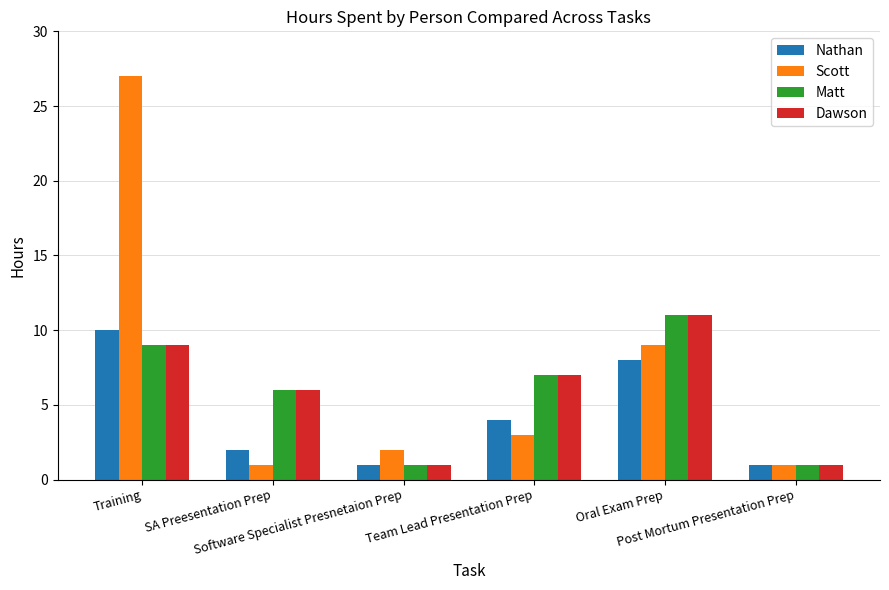

What are all the series names shown in the legend?

Nathan, Scott, Matt, Dawson